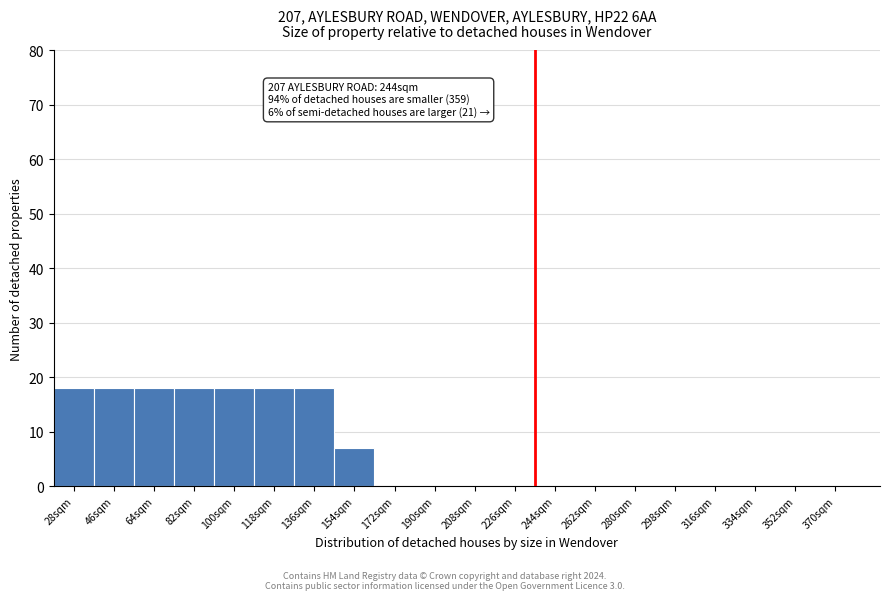

Reading right to left, what are all the values shown in this chart?

370sqm=0	352sqm=0	334sqm=0	316sqm=0	298sqm=0	280sqm=0	262sqm=0	244sqm=0	226sqm=0	208sqm=0	190sqm=0	172sqm=0	154sqm=7	136sqm=18	118sqm=18	100sqm=18	82sqm=18	64sqm=18	46sqm=18	28sqm=18